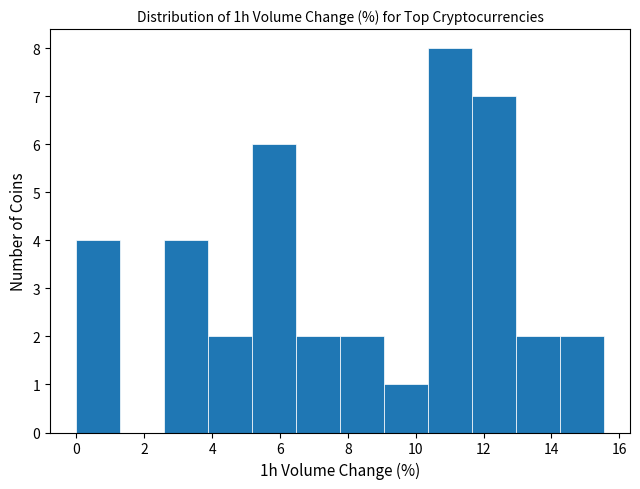

What is the height of the bar covering 10.4 to 11.6 on the x-axis? Neither the bar edges nor the heights are printed on the chart, so give them approximately, as read against the axes.

8